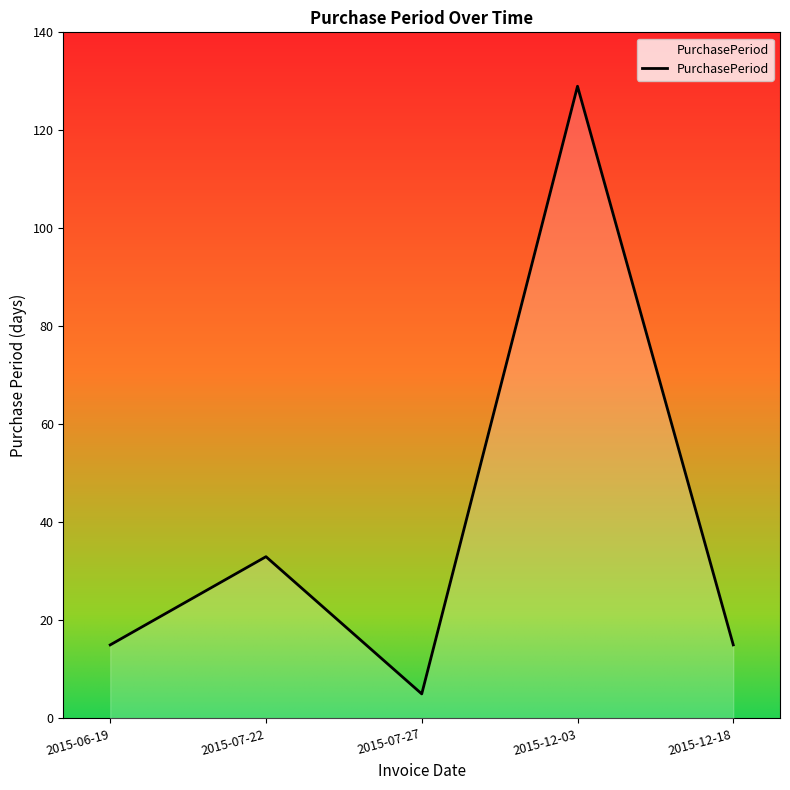

What is the change in value from 2015-06-19 to 2015-07-22?

+18